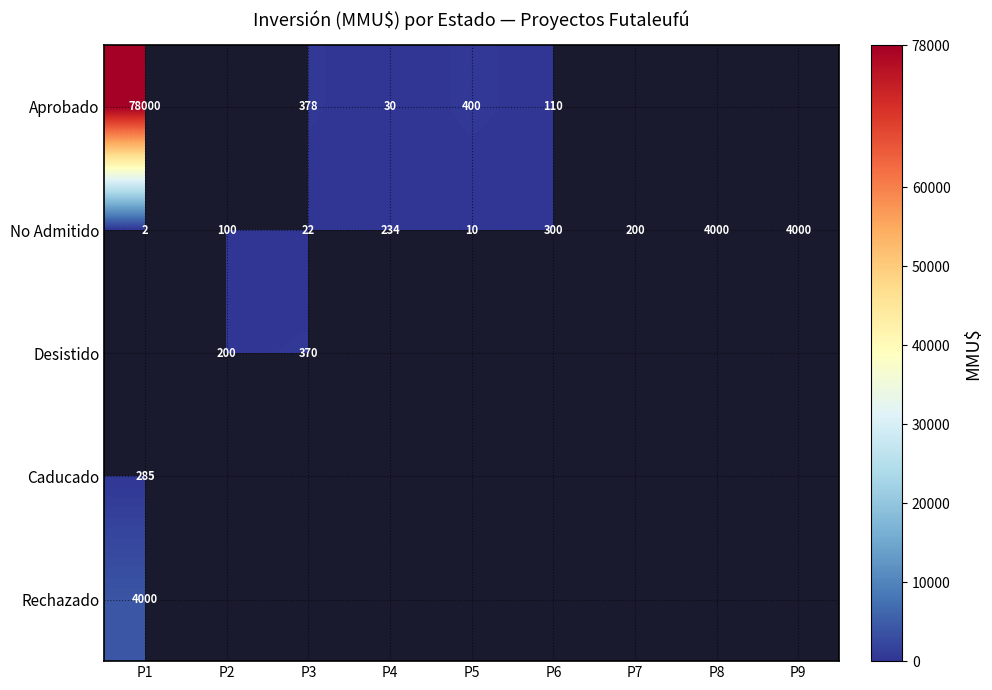

Is it true that Aprobado equals 78000 at P1?

True